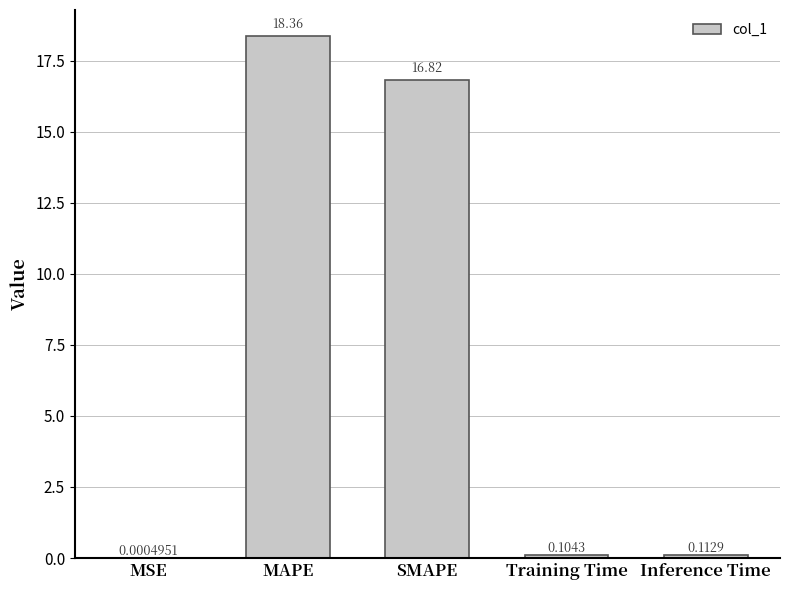

What is the maximum value shown in the chart?

18.4